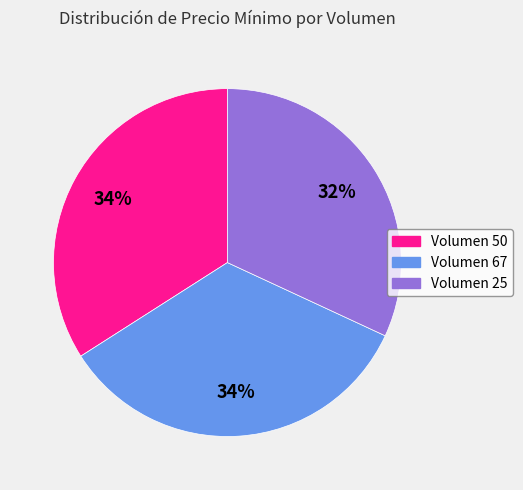

What percentage is the Volumen 50 slice, to the nearest percent?

34%